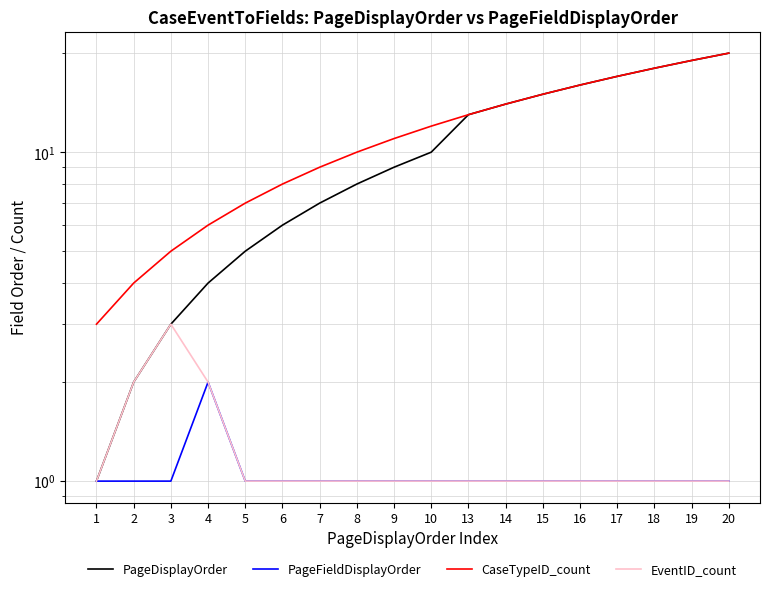

What is the spread (max minus min) of values at 1?

2